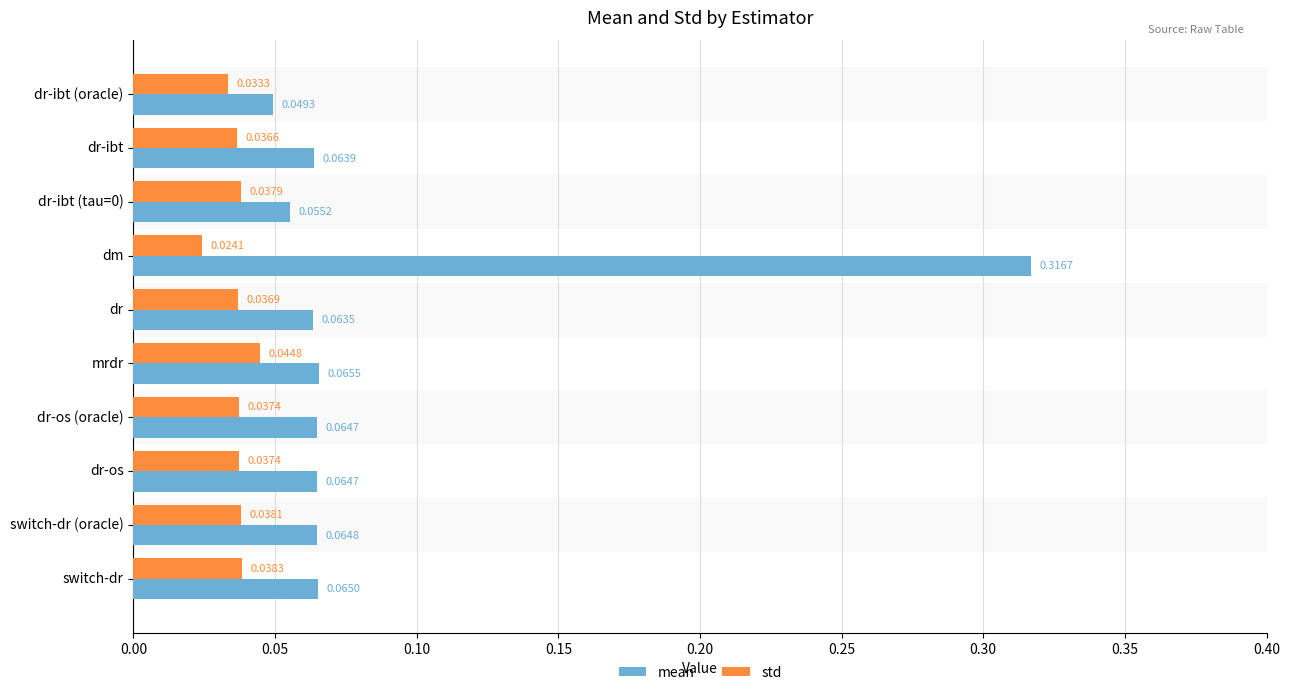

At dr-ibt (tau=0), list the series in order from largest to smallest.

mean, std